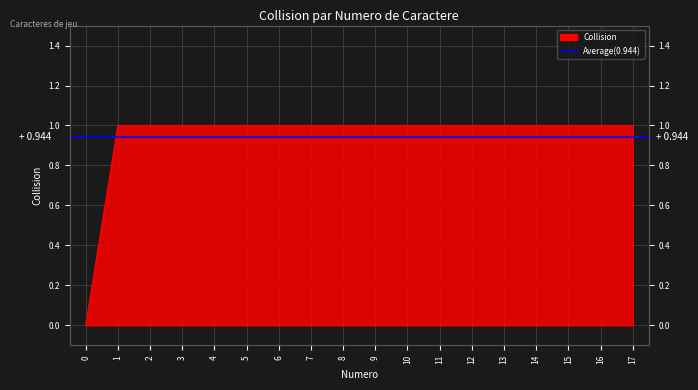

True or false: the data has more than 0 interior local peaks.

False